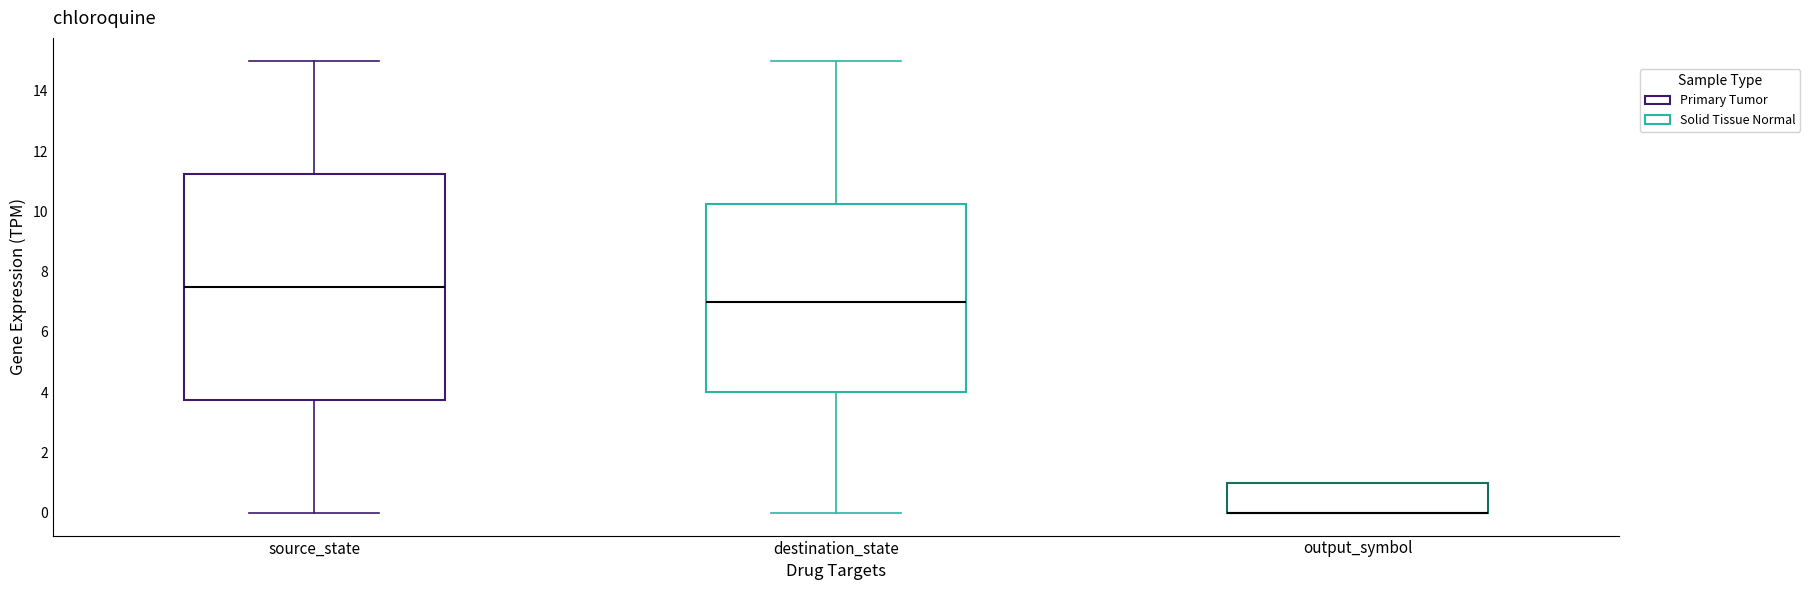

Which box is the tallest, from its lower edge to its upper edge?

source_state